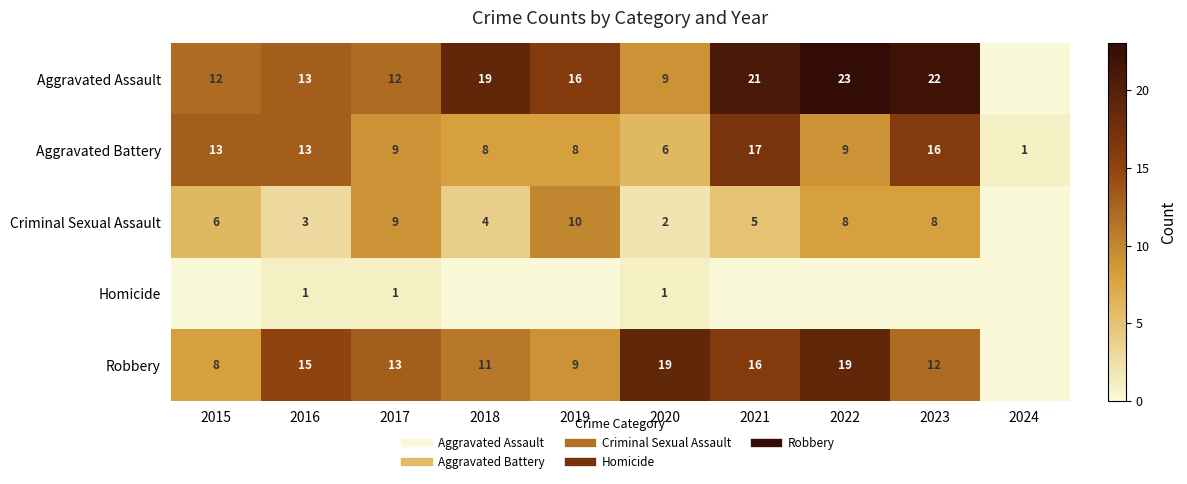

Which series has the largest range (max minus min)?

Aggravated Assault